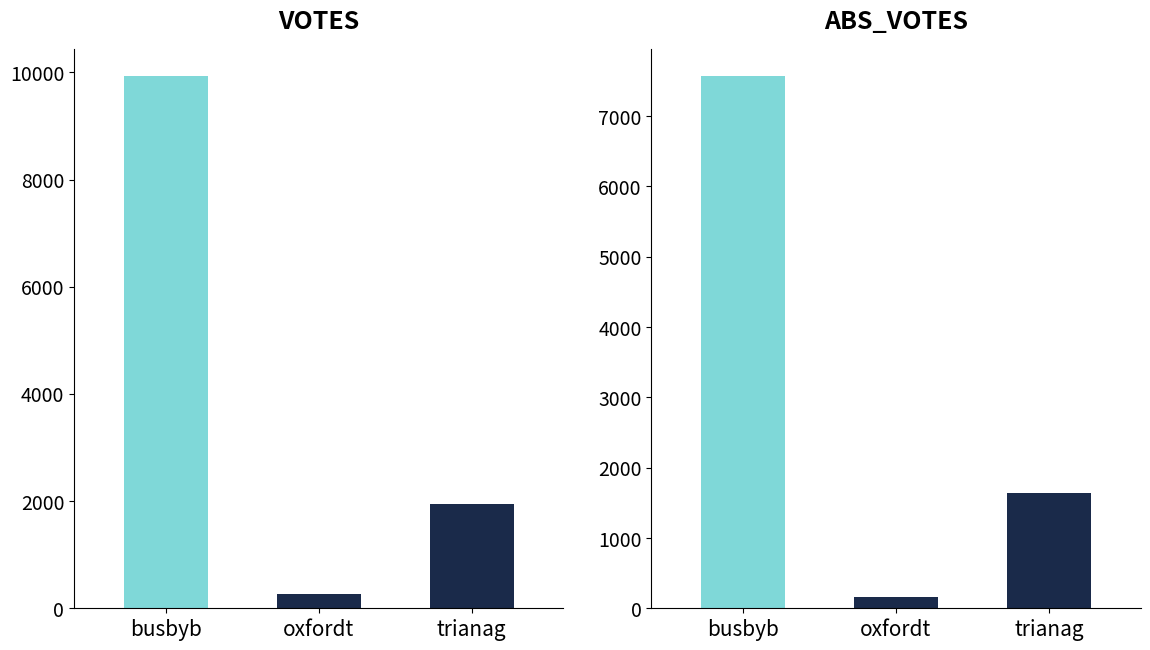

What is the maximum value shown in the chart?

9933